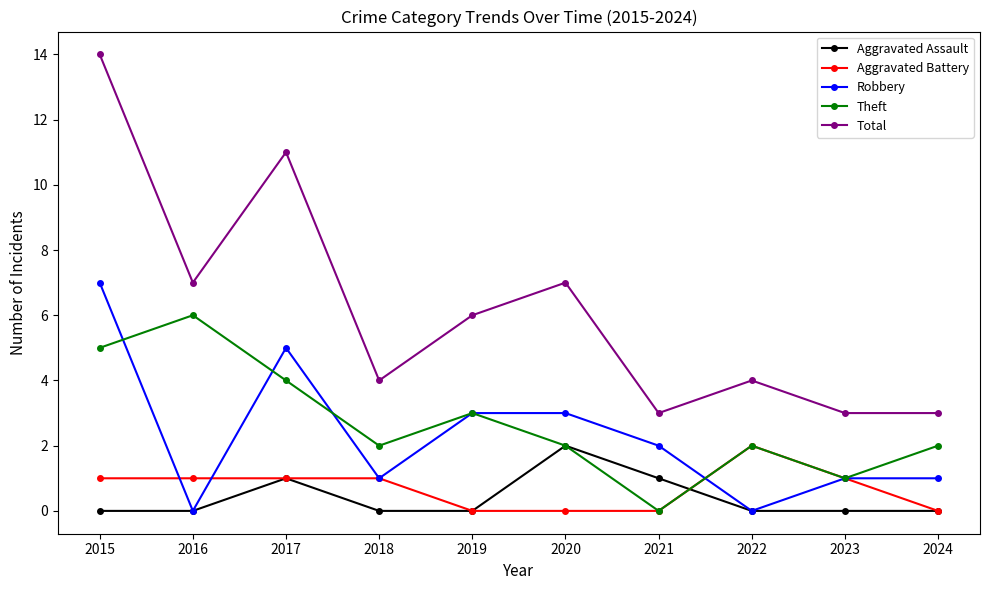

Between which two adjacent categories do Theft and Robbery first intersect?

2015 and 2016